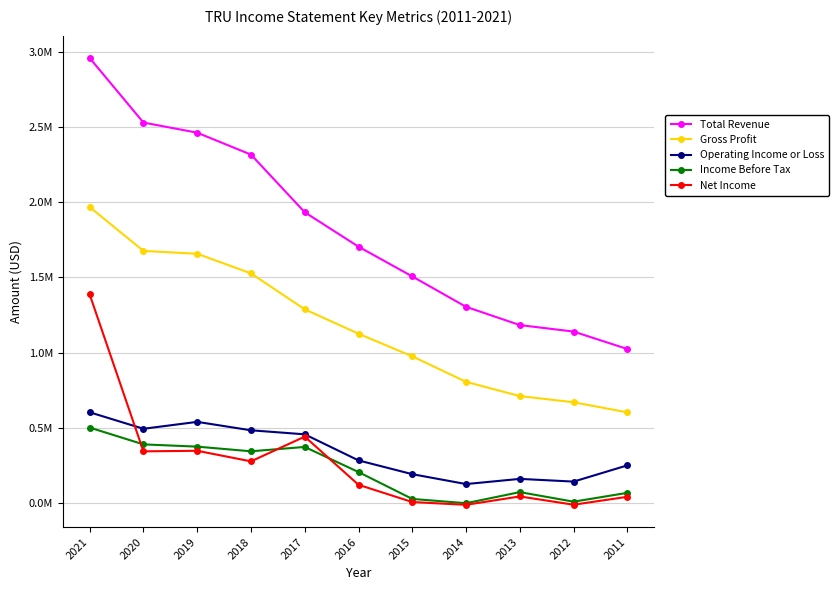

Which series has the largest total across all categories?

Total Revenue